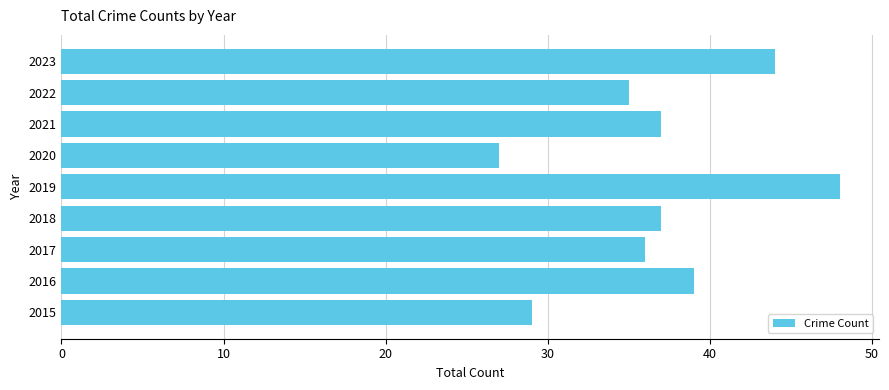

What is the sum of all values?

332